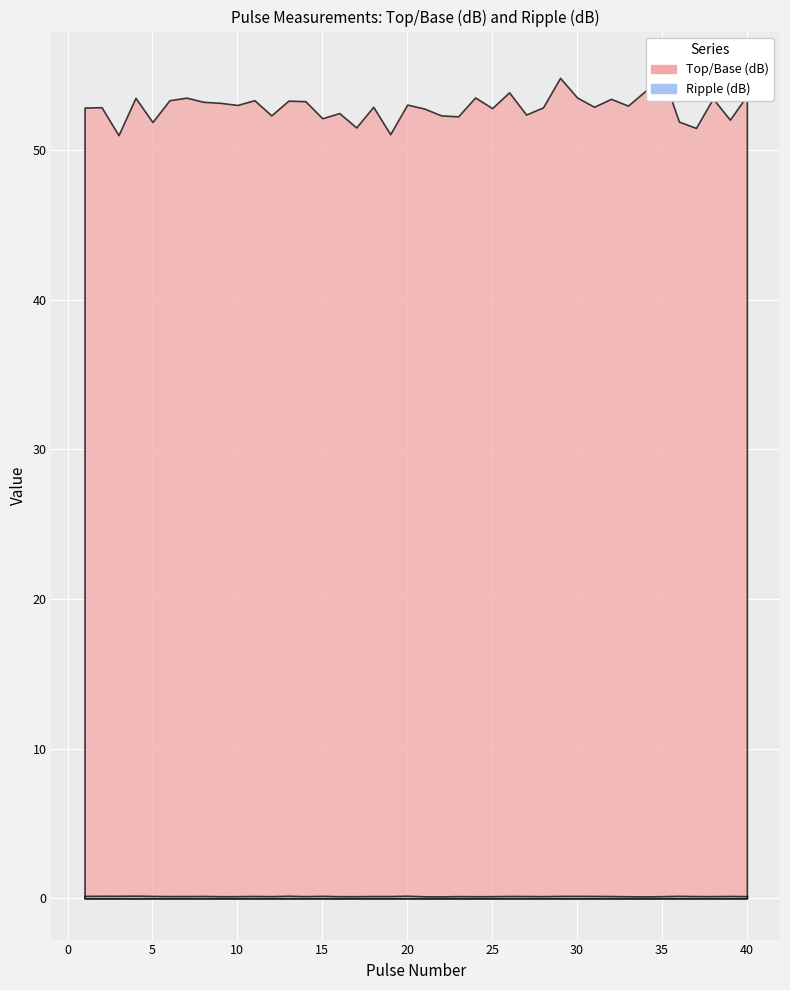

How many lines are shown in the chart?

2